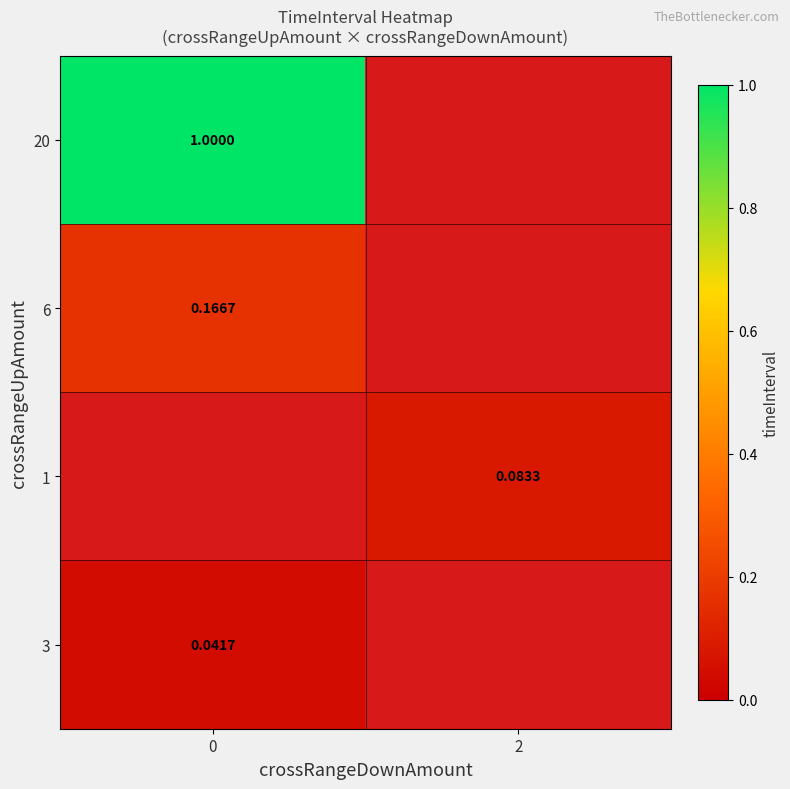

How many values in 1 are above zero?

1